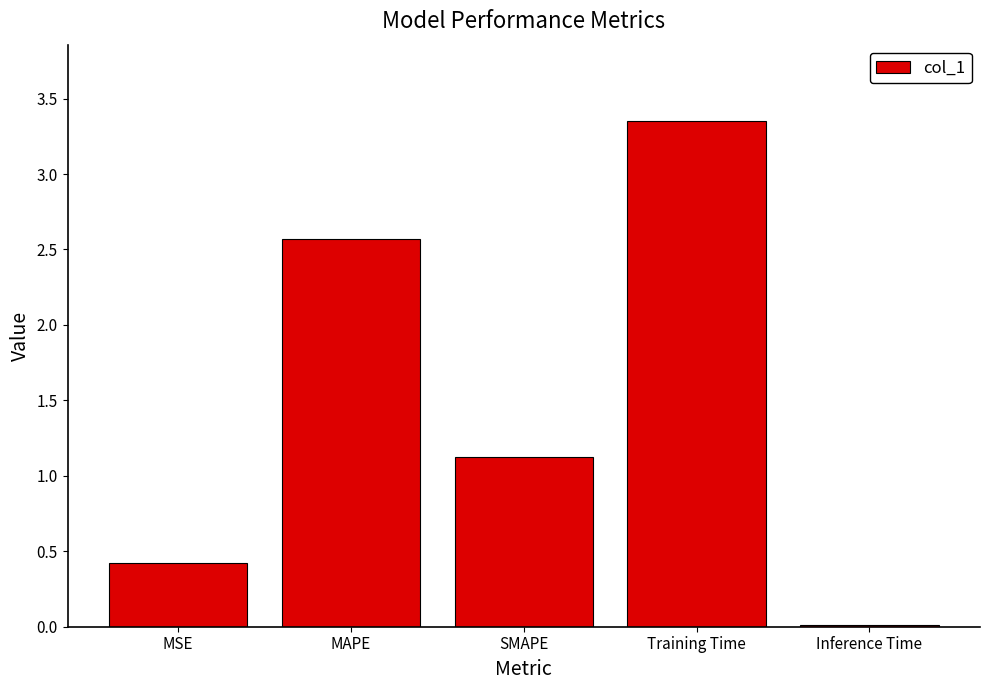

What is the difference between the maximum and minimum values?

3.3